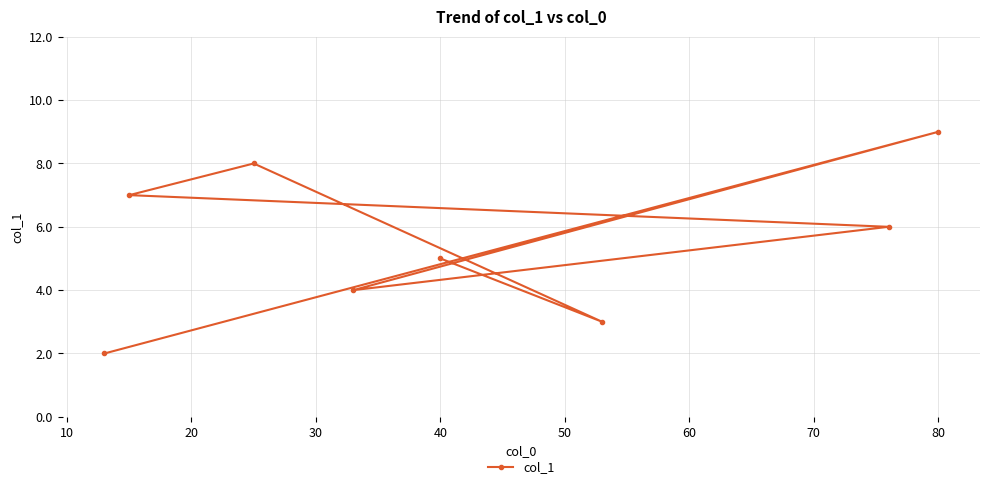

How many lines are shown in the chart?

1